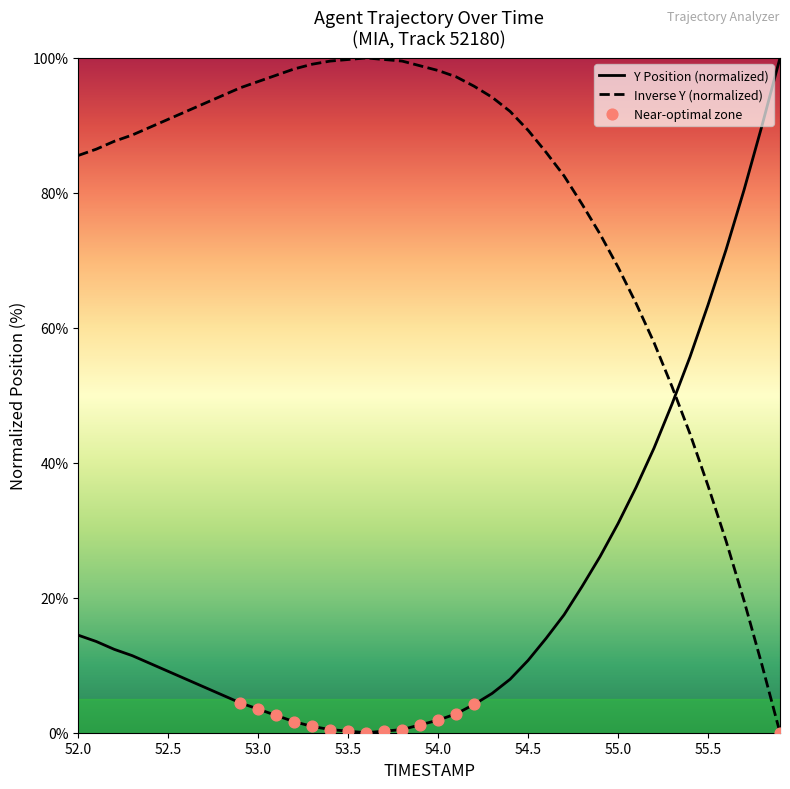

Rank the series by their average value, from highest to lowest.

Inverse Y (normalized), Y Position (normalized)